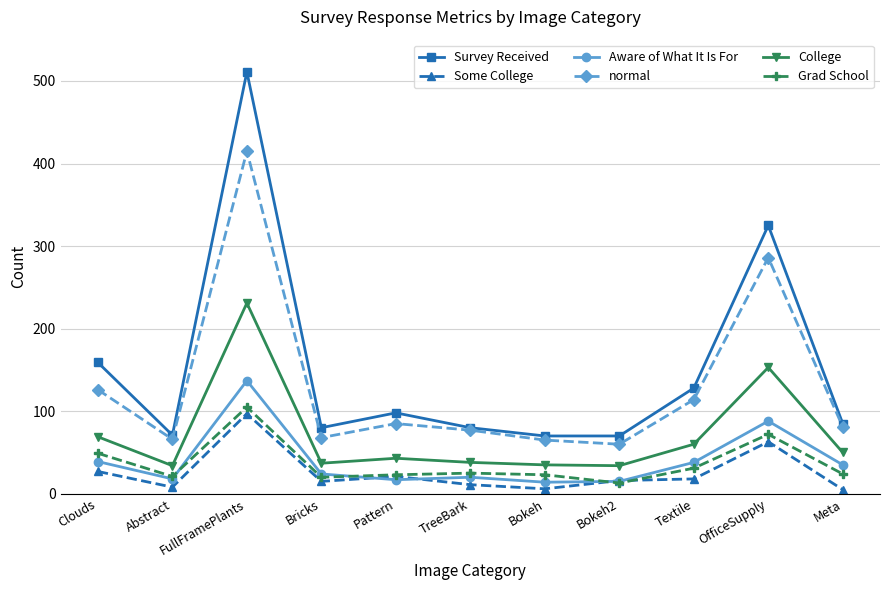

At which category does Survey Received reach its first local peak?

FullFramePlants